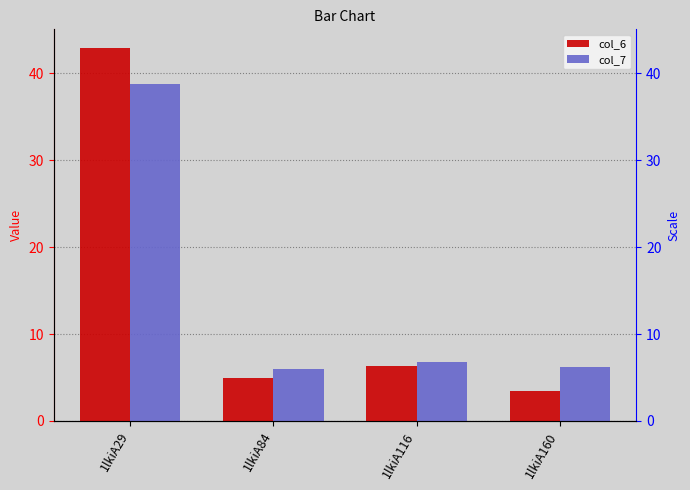

Between 1lkiA29 and 1lkiA84, which series saw the biggest shift?

col_6